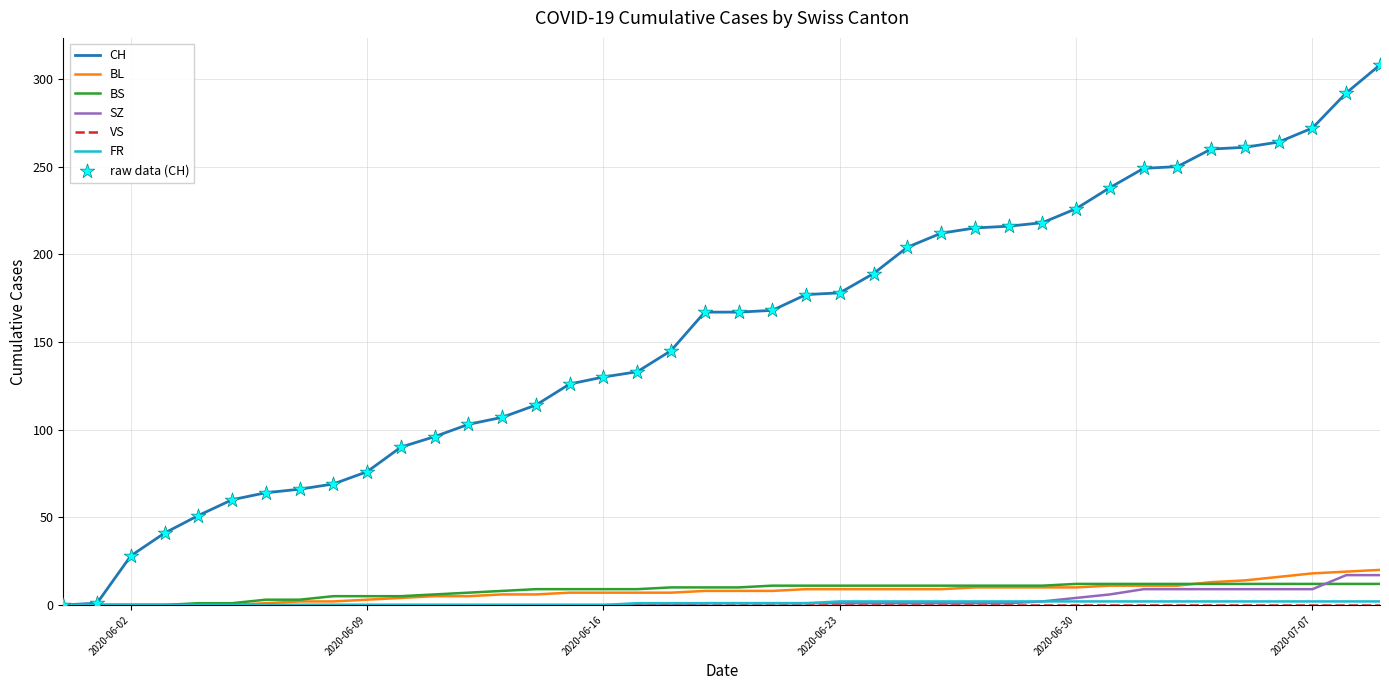

Which series has the largest total across all categories?

CH